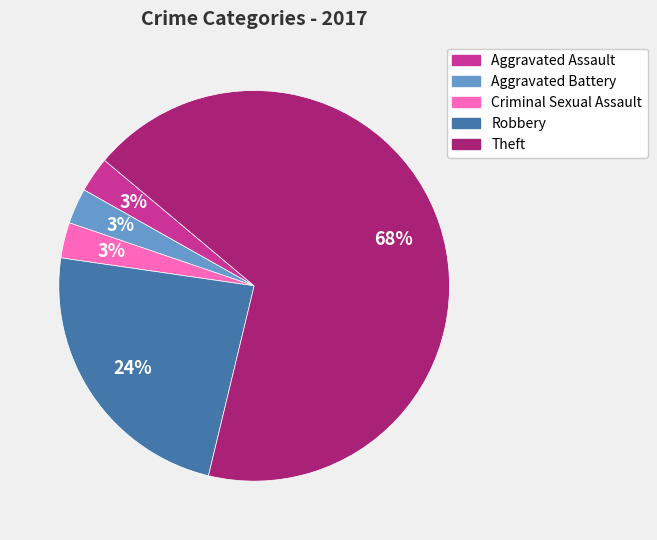

Is it true that Aggravated Battery is 3% of the pie?

True